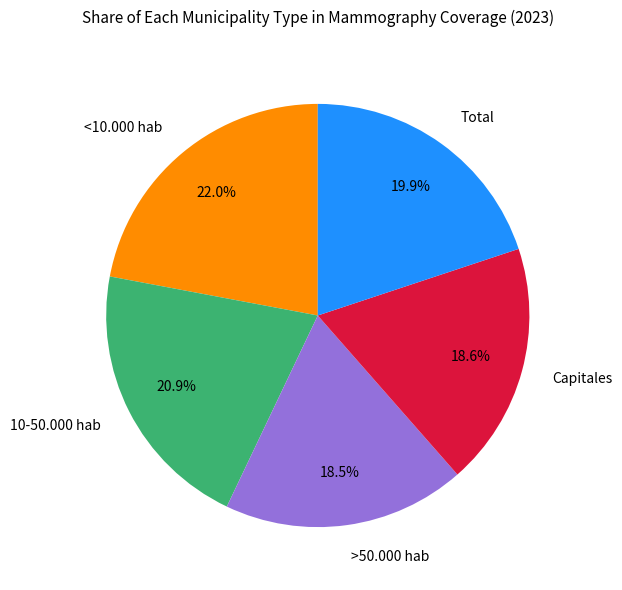

To the nearest percent, what is the combined percentage of >50.000 hab and Total?

38%